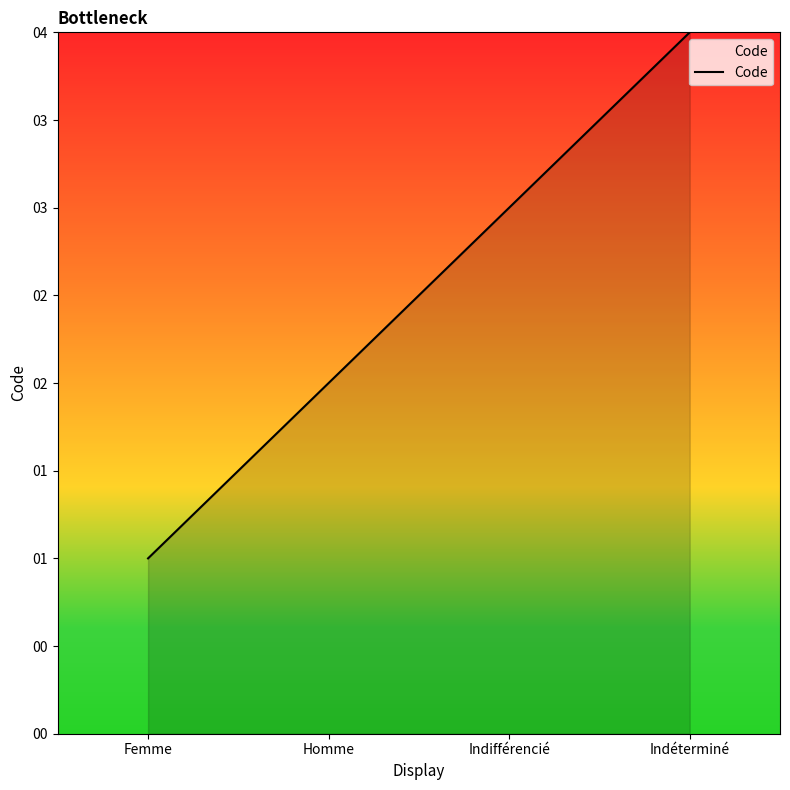

The chart shows a value of 1 at Homme. True or false?

False